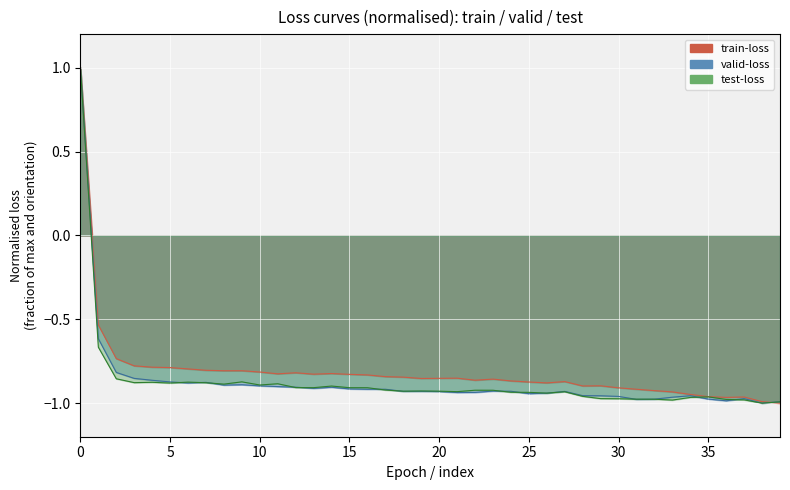

Where is valid-loss nearest to the value 0?

1